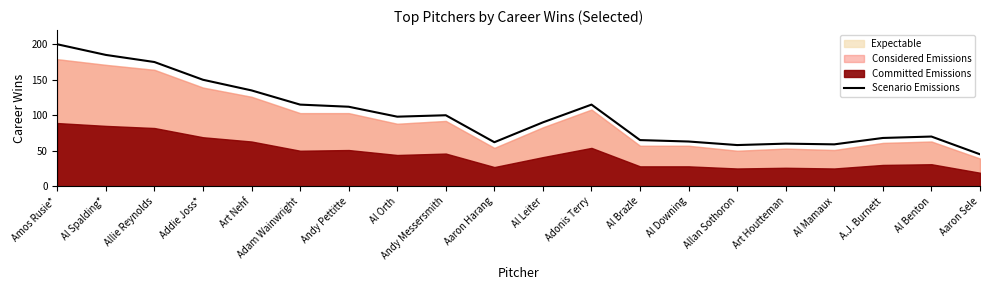

Reading left to right, transcribe all the data shown in this chart.

200	185	175	150	135	115	112	98	100	62	90	115	65	63	58	60	59	68	70	45